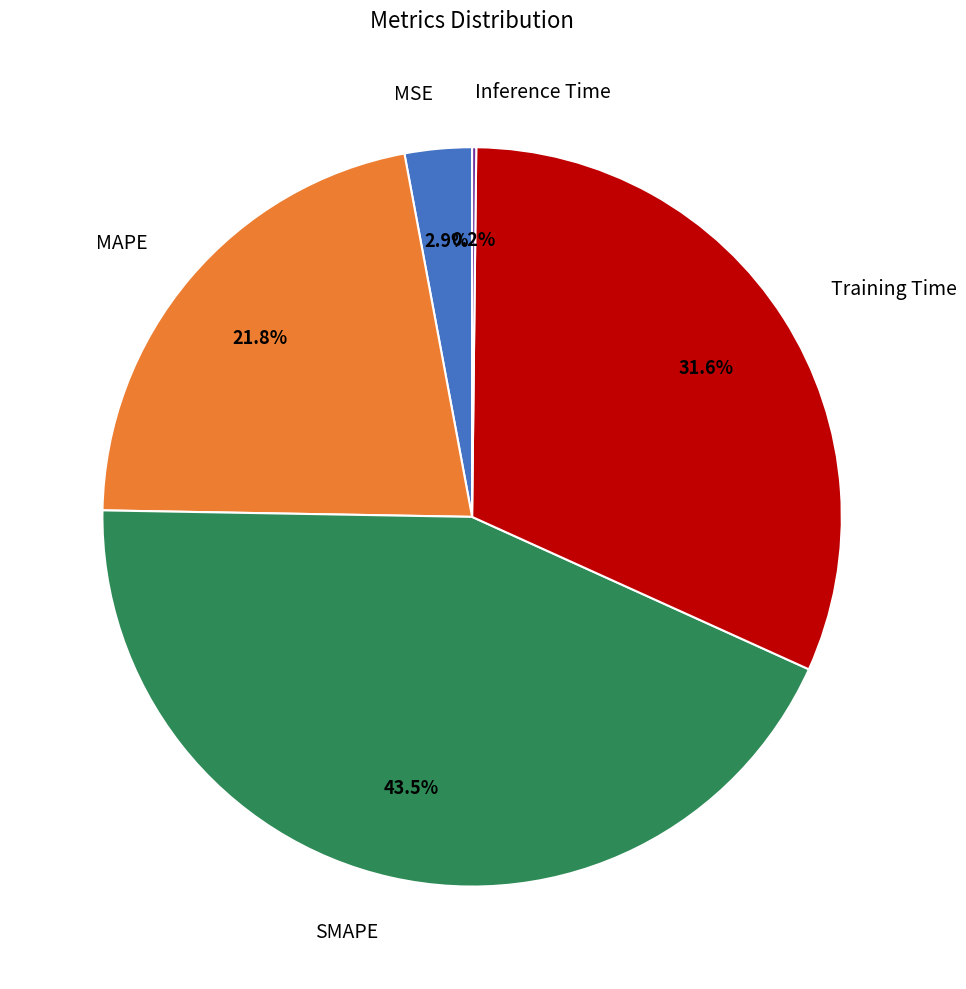

Is it true that MAPE is 32% of the pie?

False